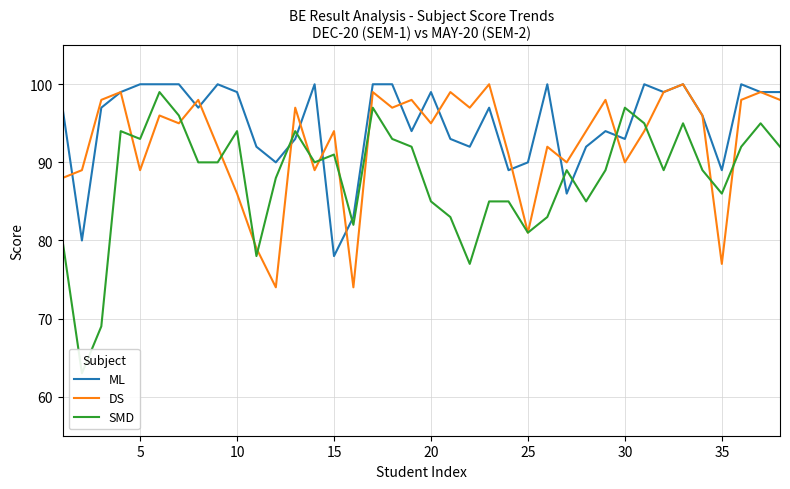

Reading left to right, transcribe all the data shown in this chart.

ML: 97	80	97	99	100	100	100	97	100	99	92	90	93	100	78	83	100	100	94	99	93	92	97	89	90	100	86	92	94	93	100	99	100	96	89	100	99	99
DS: 88	89	98	99	89	96	95	98	92	86	79	74	97	89	94	74	99	97	98	95	99	97	100	91	81	92	90	94	98	90	94	99	100	96	77	98	99	98
SMD: 80	63	69	94	93	99	96	90	90	94	78	88	94	90	91	82	97	93	92	85	83	77	85	85	81	83	89	85	89	97	95	89	95	89	86	92	95	92